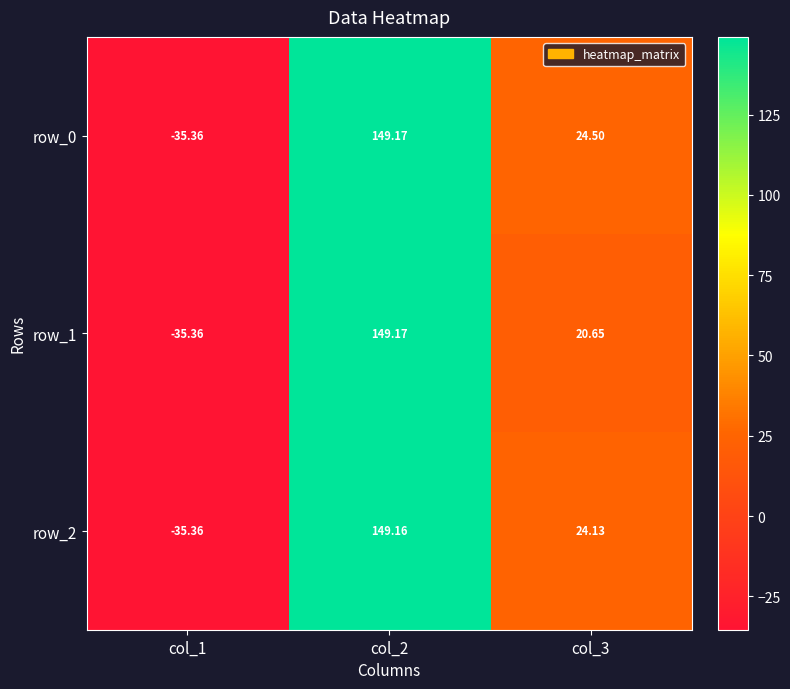

What is the difference between the second highest and minimum values in the row_1 series?

56.0